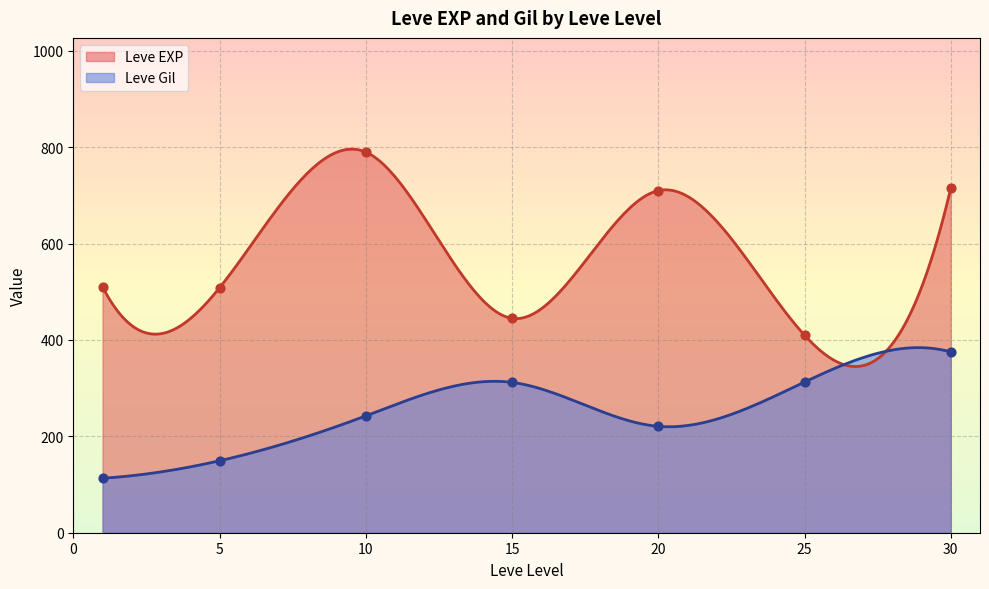

At which category is the sum across all series the highest?

30